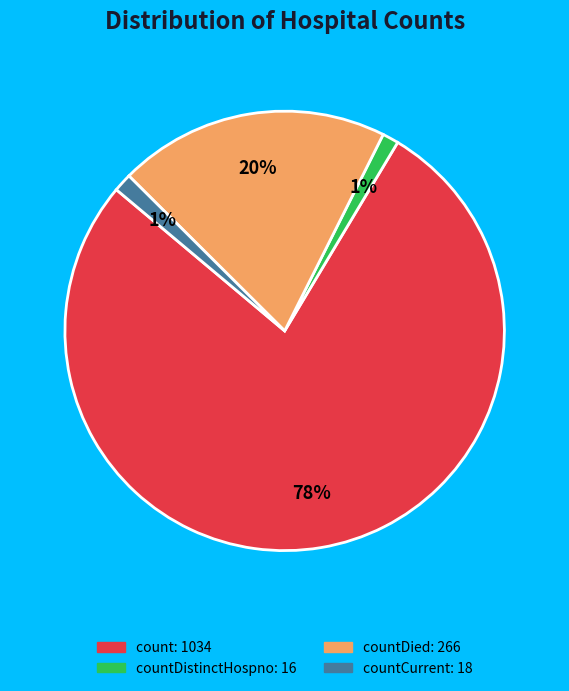

Is there any slice that represents more than half of the pie?

Yes